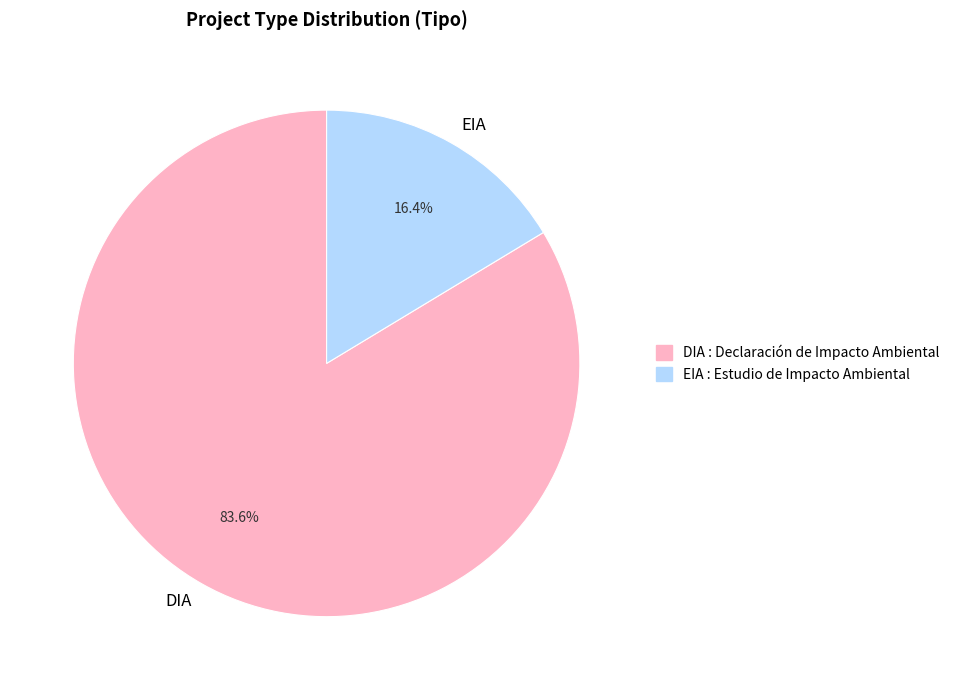

Which slice is the largest?

DIA